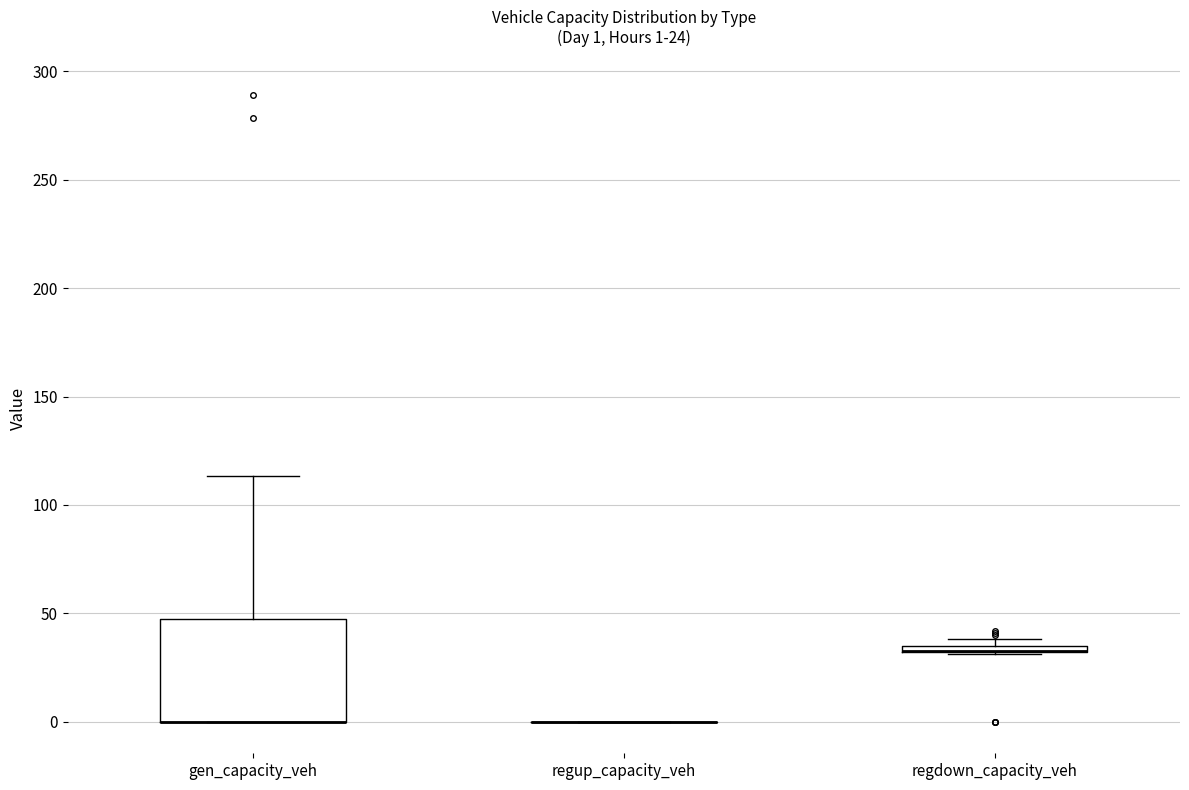

Comparing the boxes themselves (not the whiskers), which one is the tallest?

gen_capacity_veh